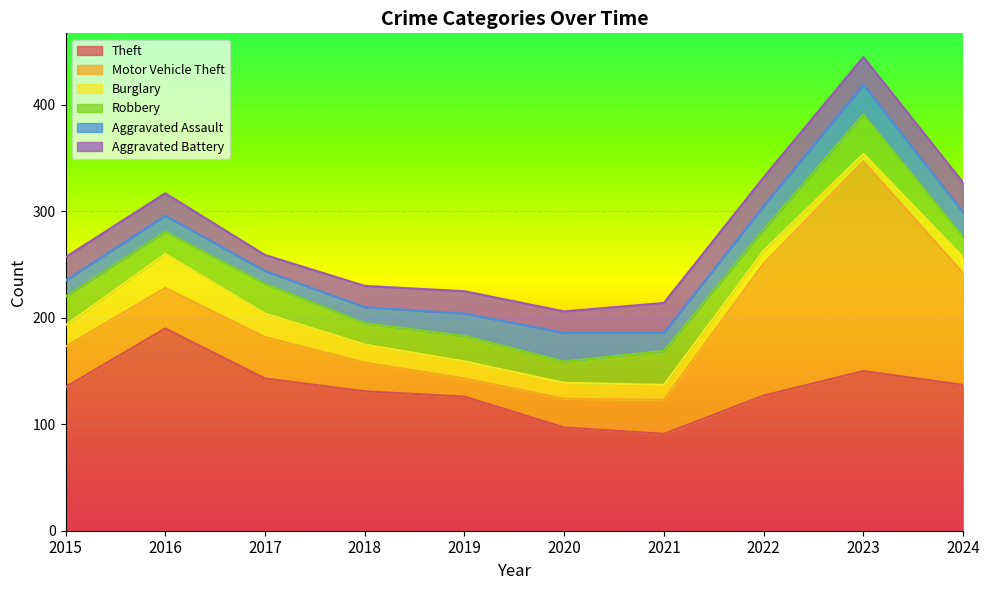

True or false: Robbery and Theft intersect in this chart.

False